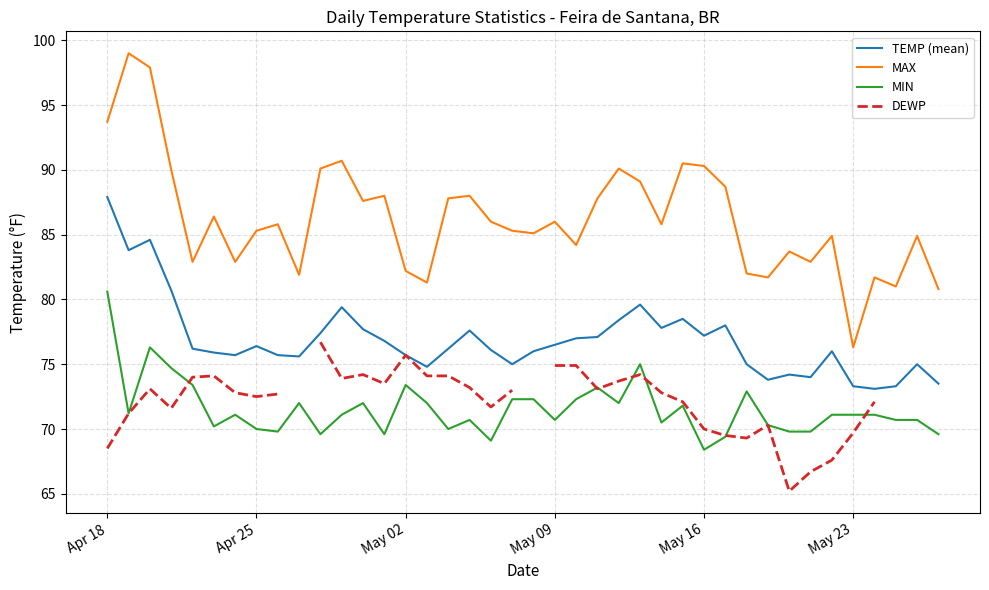

At which label does TEMP (mean) reach its peak?

Apr 18